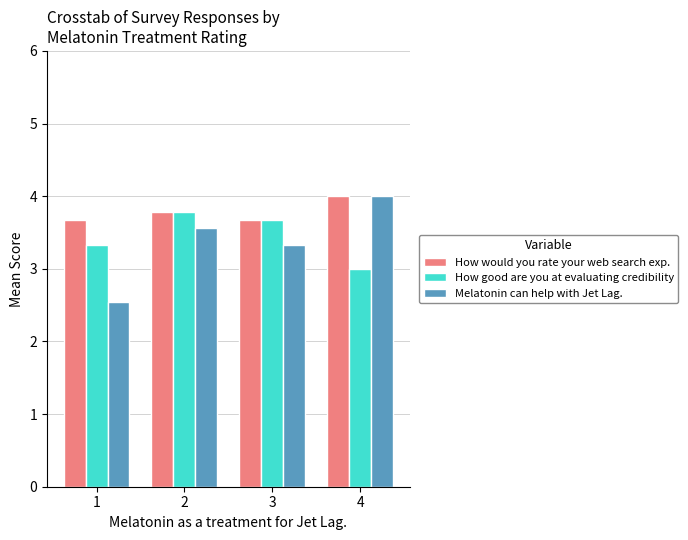

What is the approximate value of How good are you at evaluating credibility at 1?

3.3